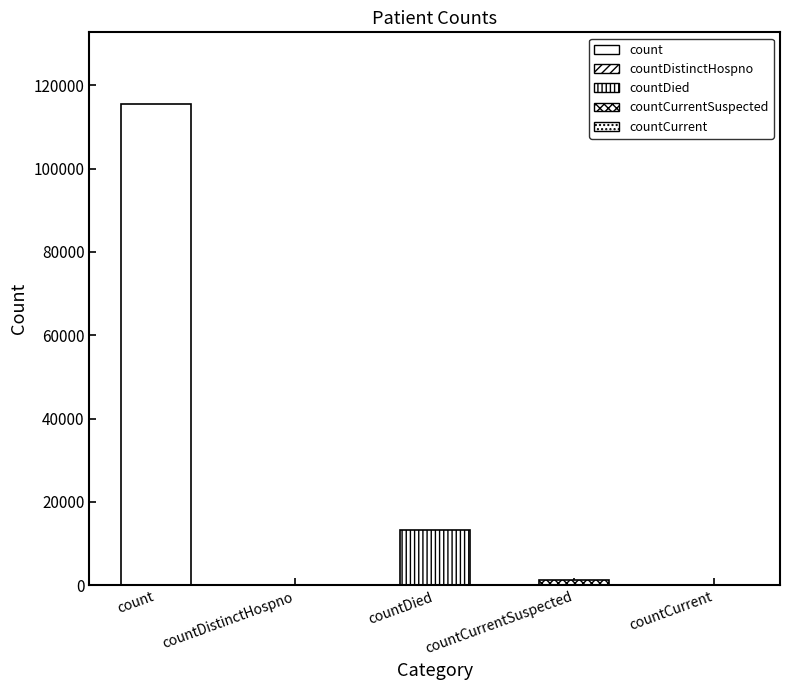

What is the sum of the values at countDistinctHospno and countCurrentSuspected?

1383